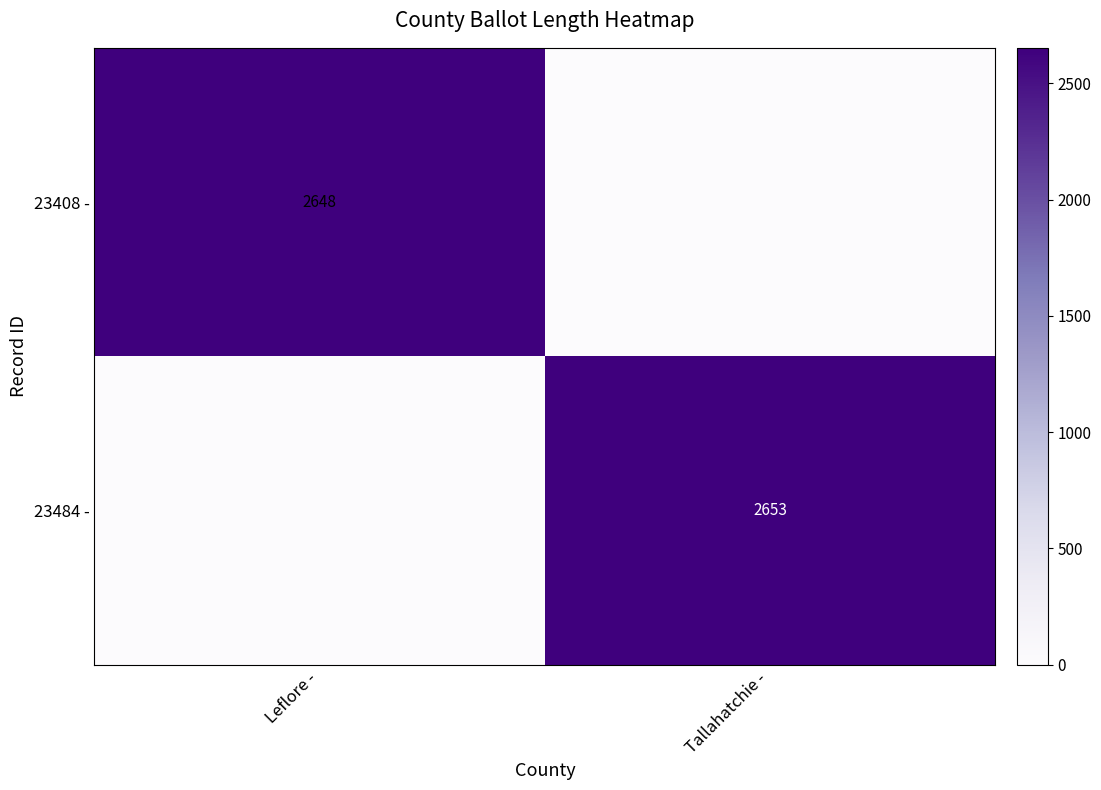

What is the difference between the highest and lowest values at Tallahatchie -?

2653